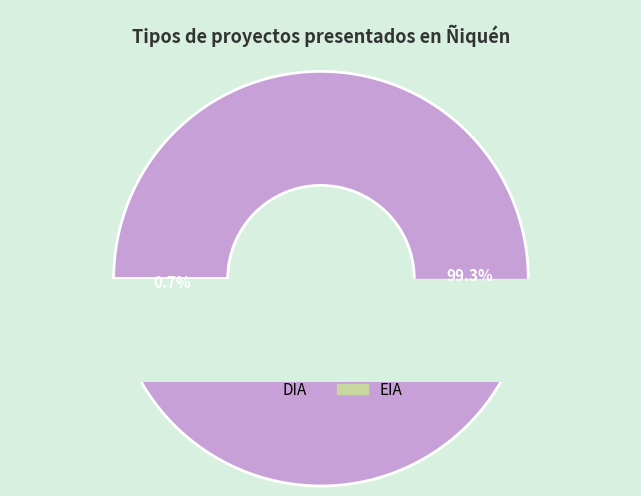

Which category has the biggest portion of the pie?

DIA